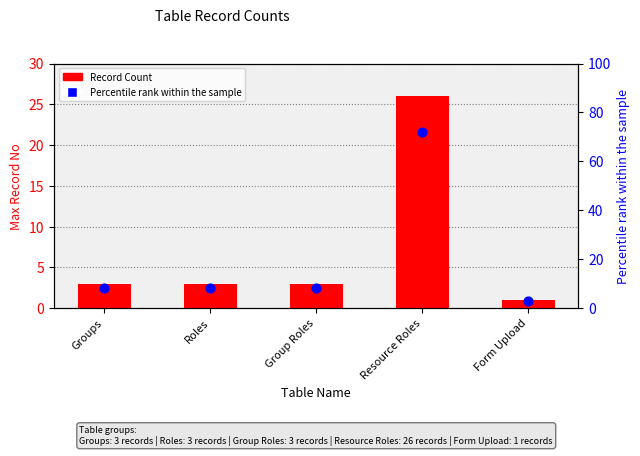

At which category is the sum across all series the highest?

Resource Roles